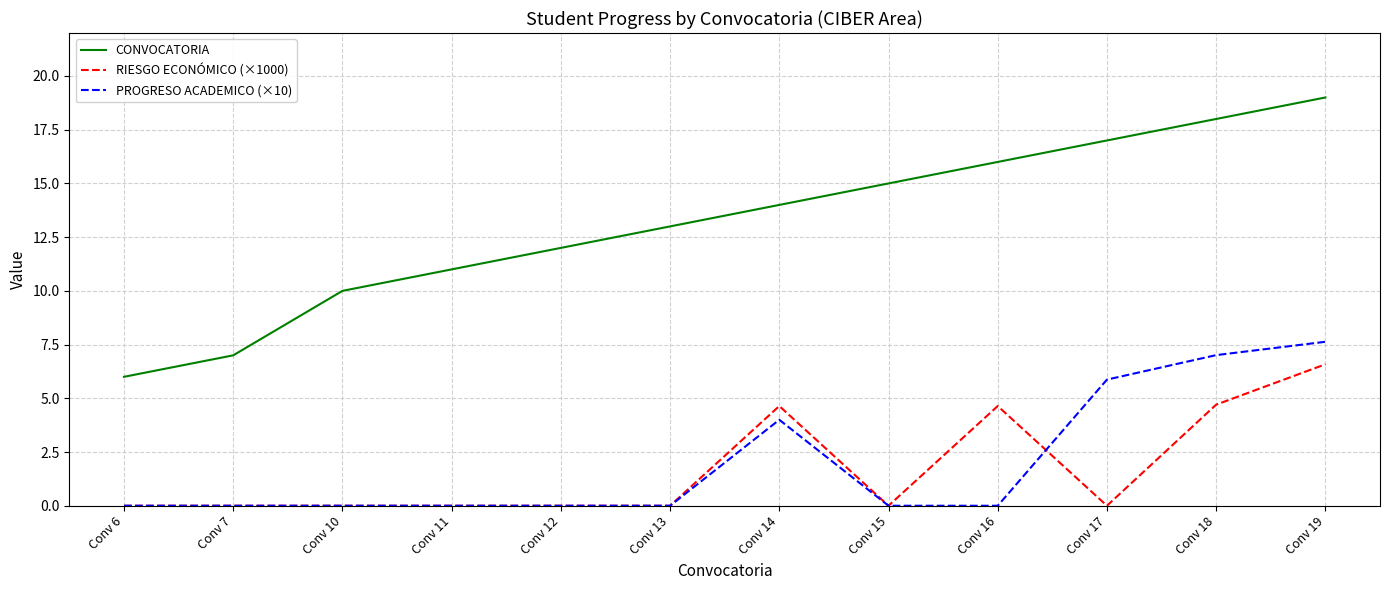

What are all the series names shown in the legend?

CONVOCATORIA, RIESGO ECONÓMICO (×1000), PROGRESO ACADEMICO (×10)